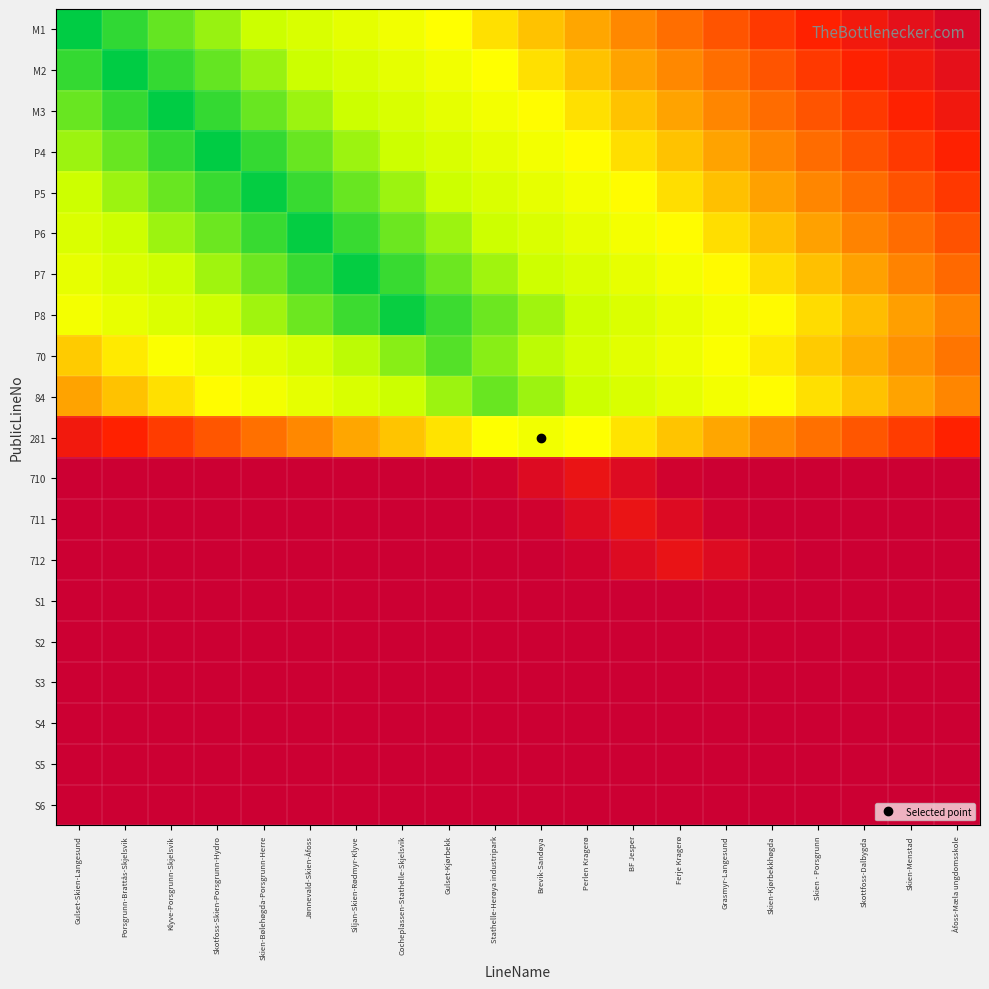

List the series in order of their peak value, highest first.

710, 711, 712, S1, S2, S3, S4, S5, S6, M1, M2, M3, 281, P4, P5, P6, P7, 70, P8, 84